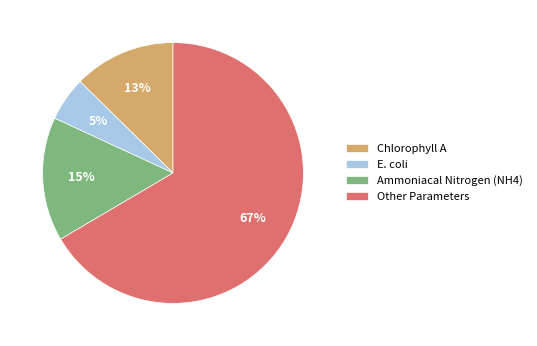

To the nearest percent, what percentage of the pie is E. coli?

5%